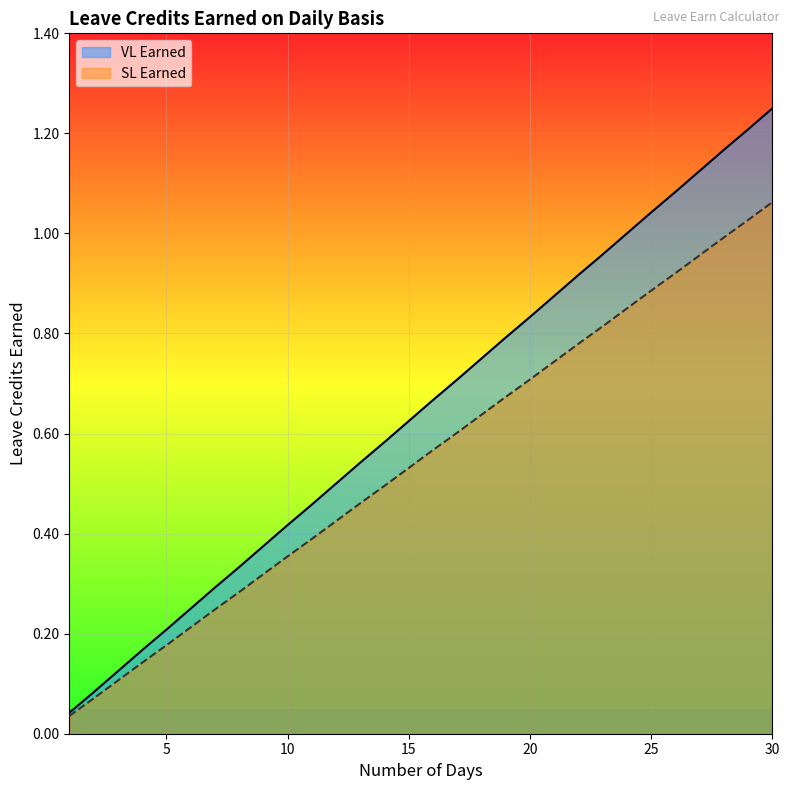

True or false: SL Earned has more than 2 points higher than both neighbors.

False